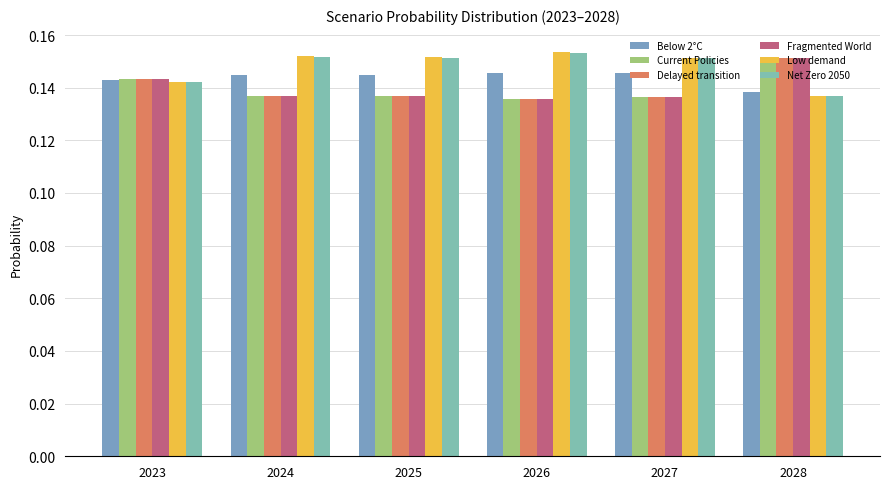

Which series has the largest total across all categories?

Low demand